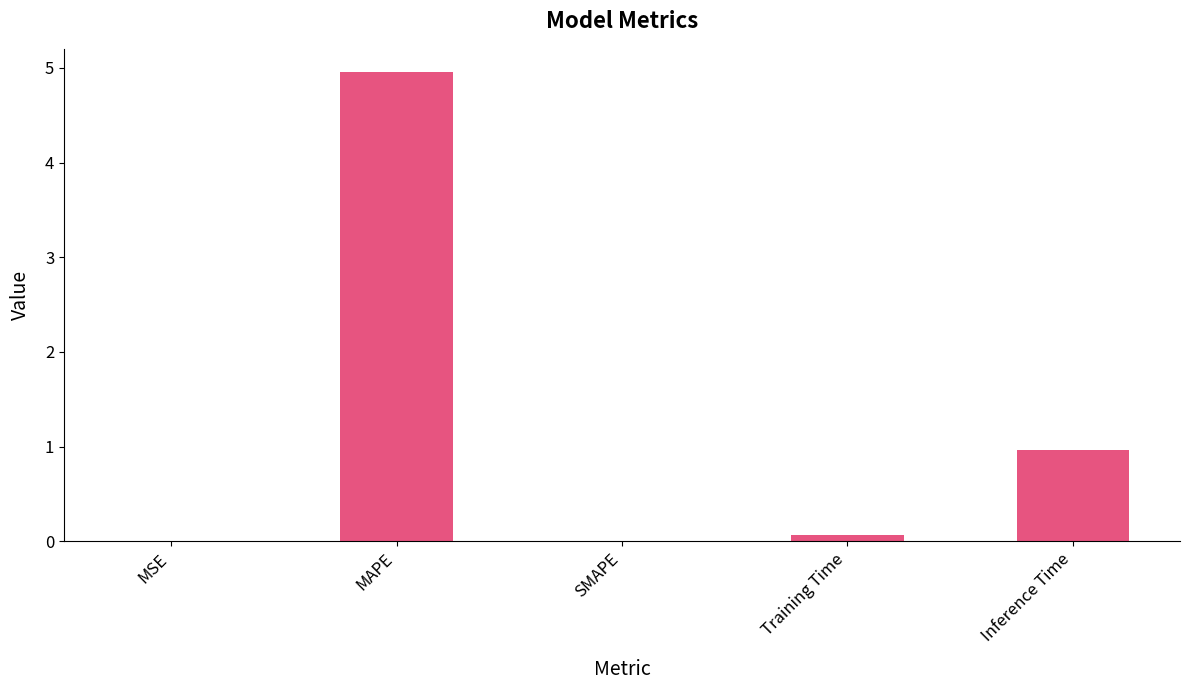

What is the sum of all values?

6.0